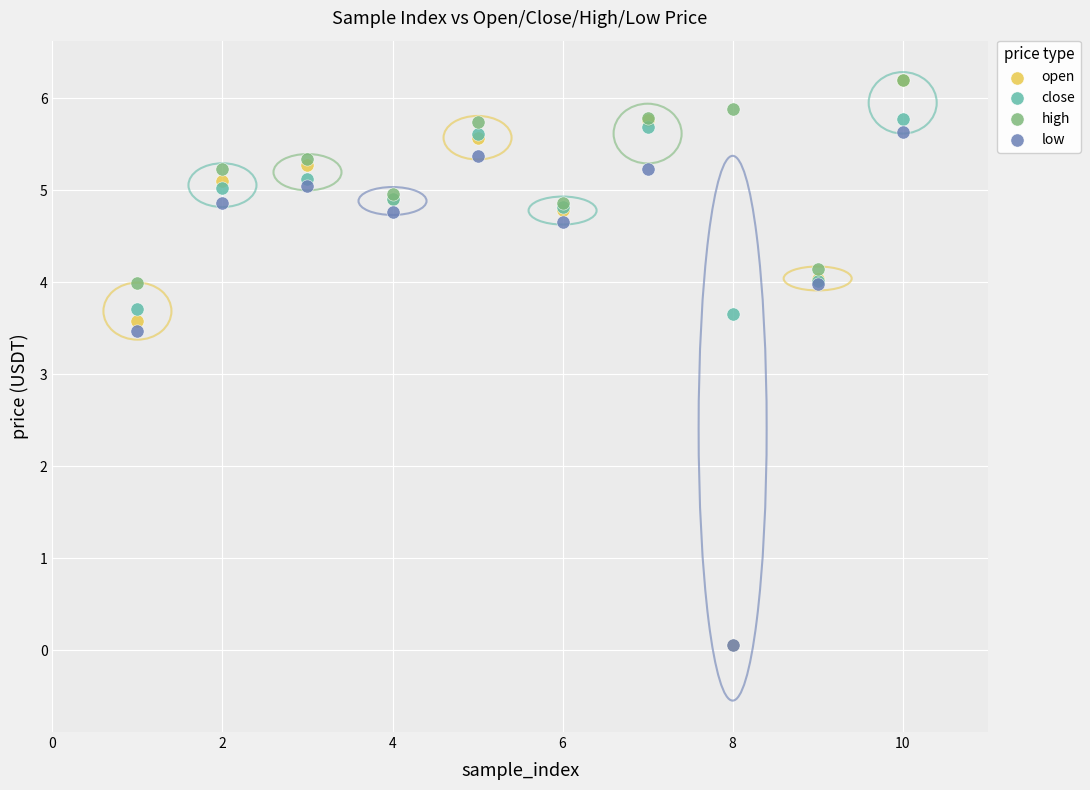

In the low series, what Y value is closest to 2?

3.5